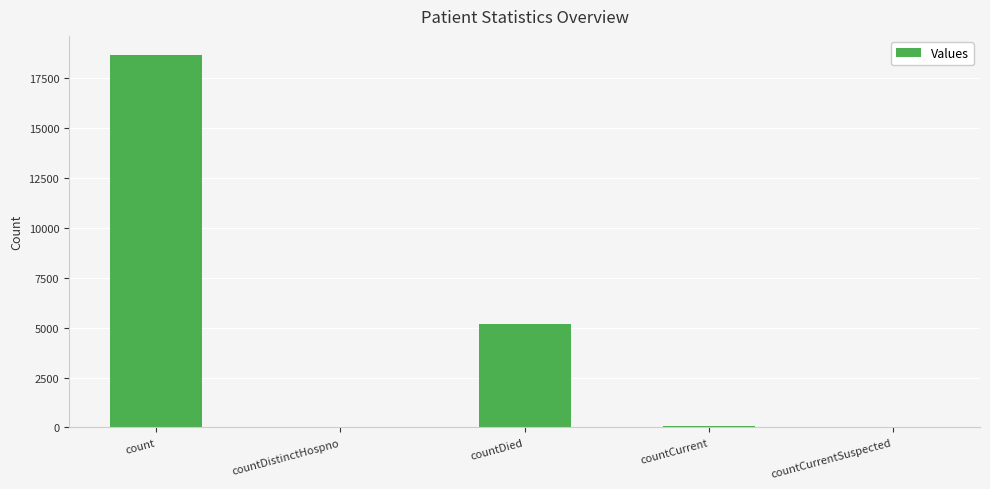

What is the sum of all values?

23951